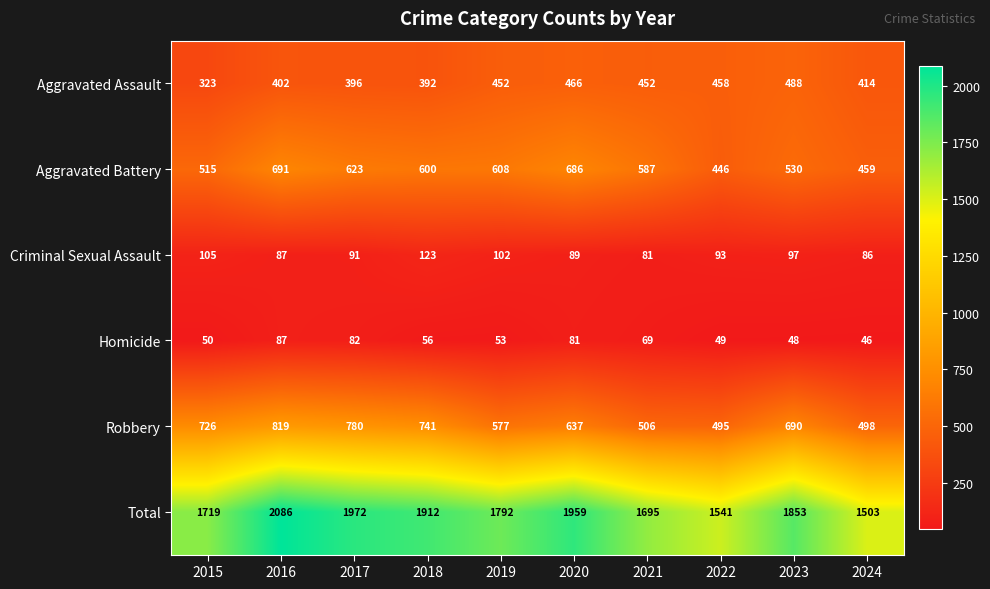

At how many categories does at least one series exceed 729?

10